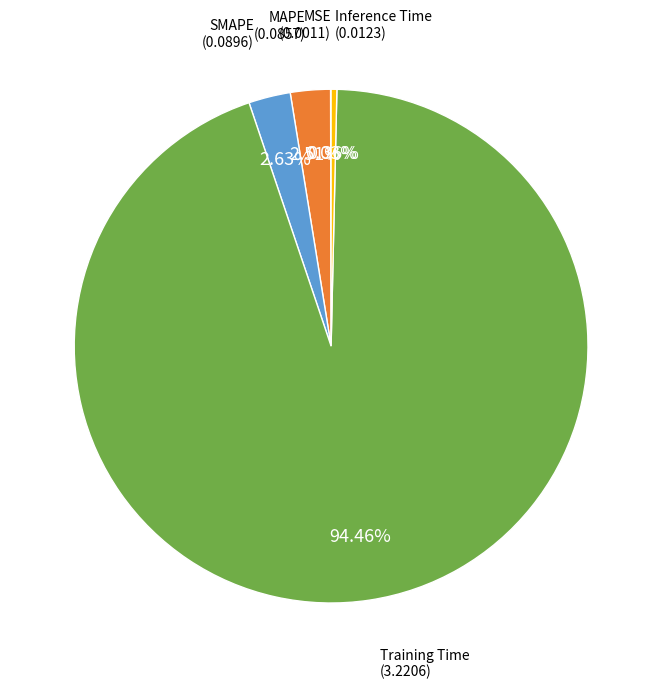

Do Training Time and Inference Time together represent more than half of the pie?

Yes